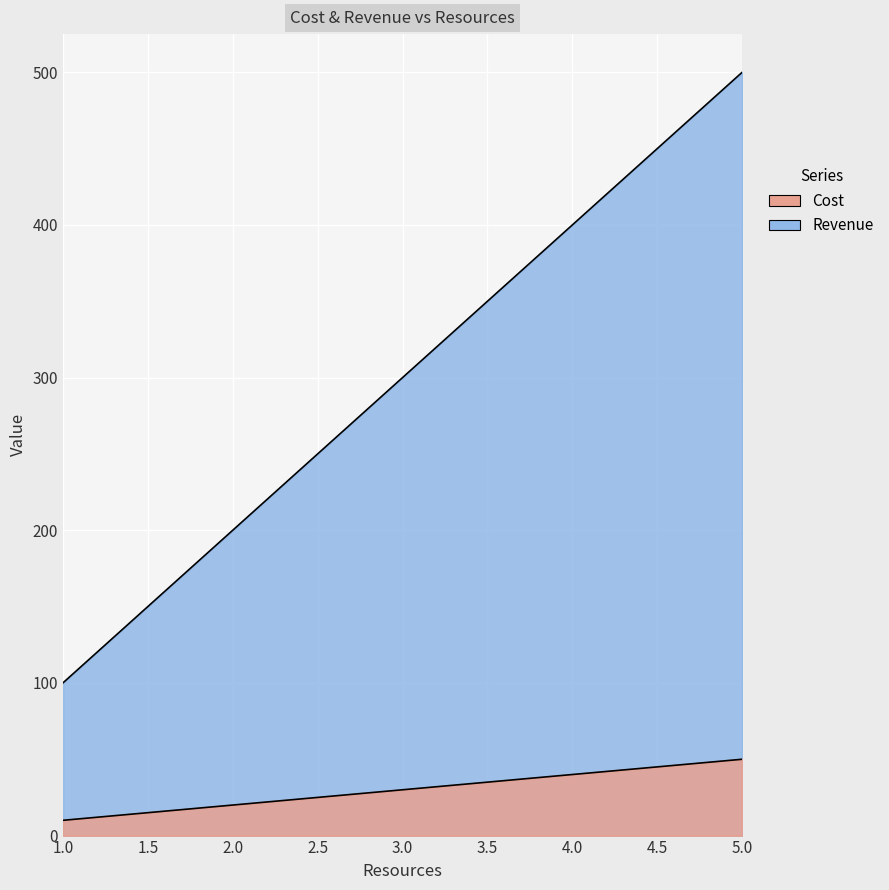

Which has a higher value, 1 or 2?

2